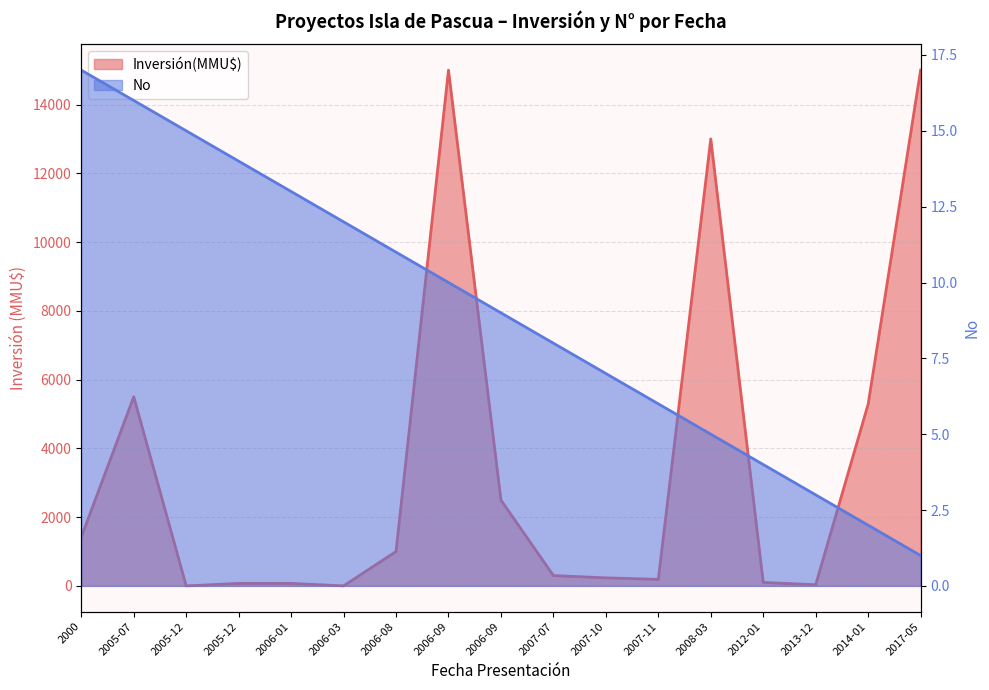

Where does the Inversión(MMU$) series first go above 300?

2000